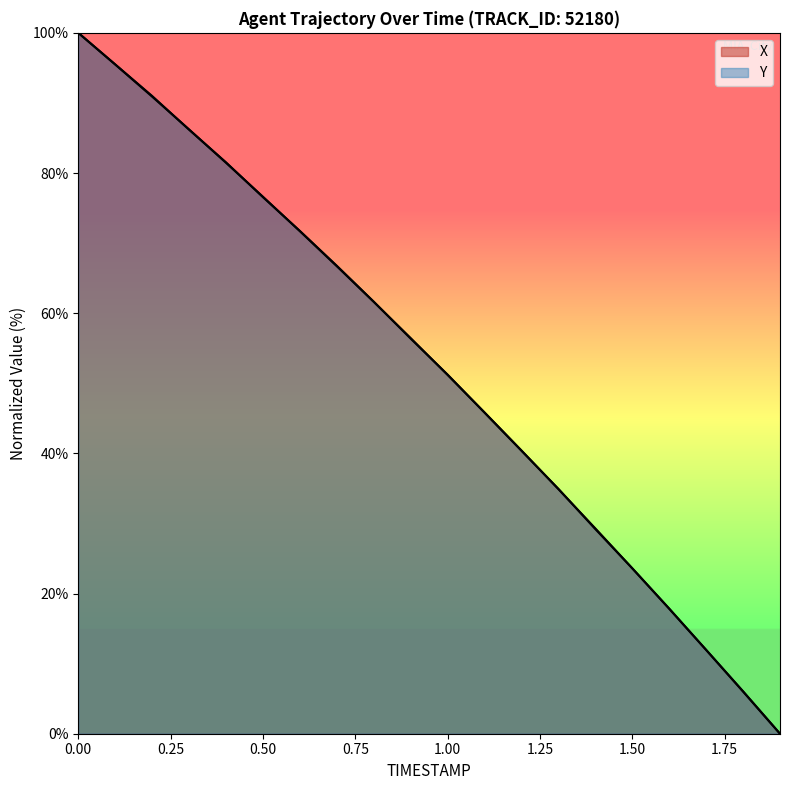

What is the average value of the Y series?

52.4